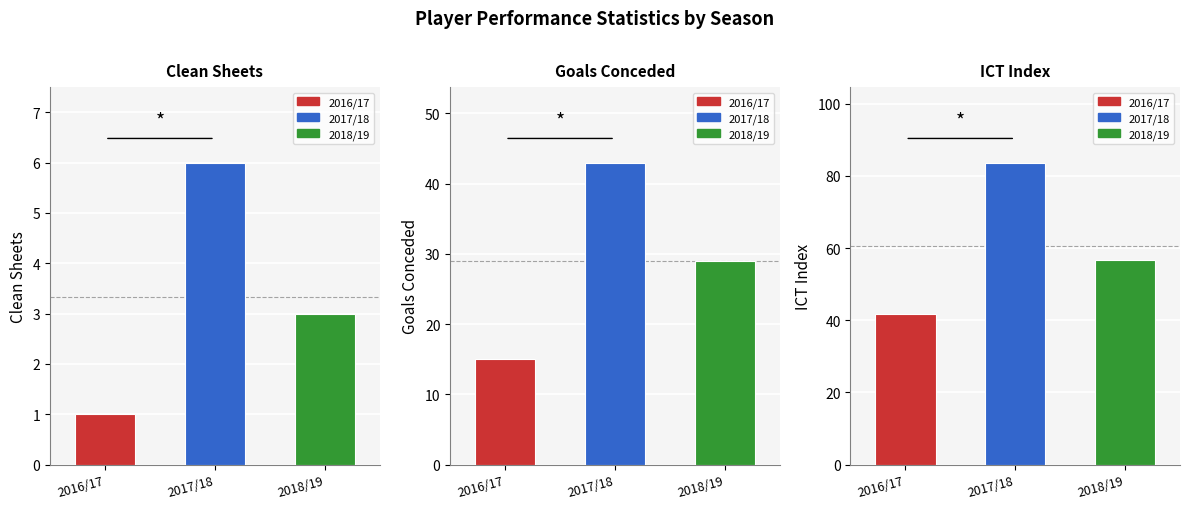

Reading right to left, transcribe all the data shown in this chart.

Clean Sheets: 2018/19=3.0	2017/18=6.0	2016/17=1.0
Goals Conceded: 2018/19=29.0	2017/18=43.0	2016/17=15.0
ICT Index: 2018/19=56.7	2017/18=83.7	2016/17=41.7